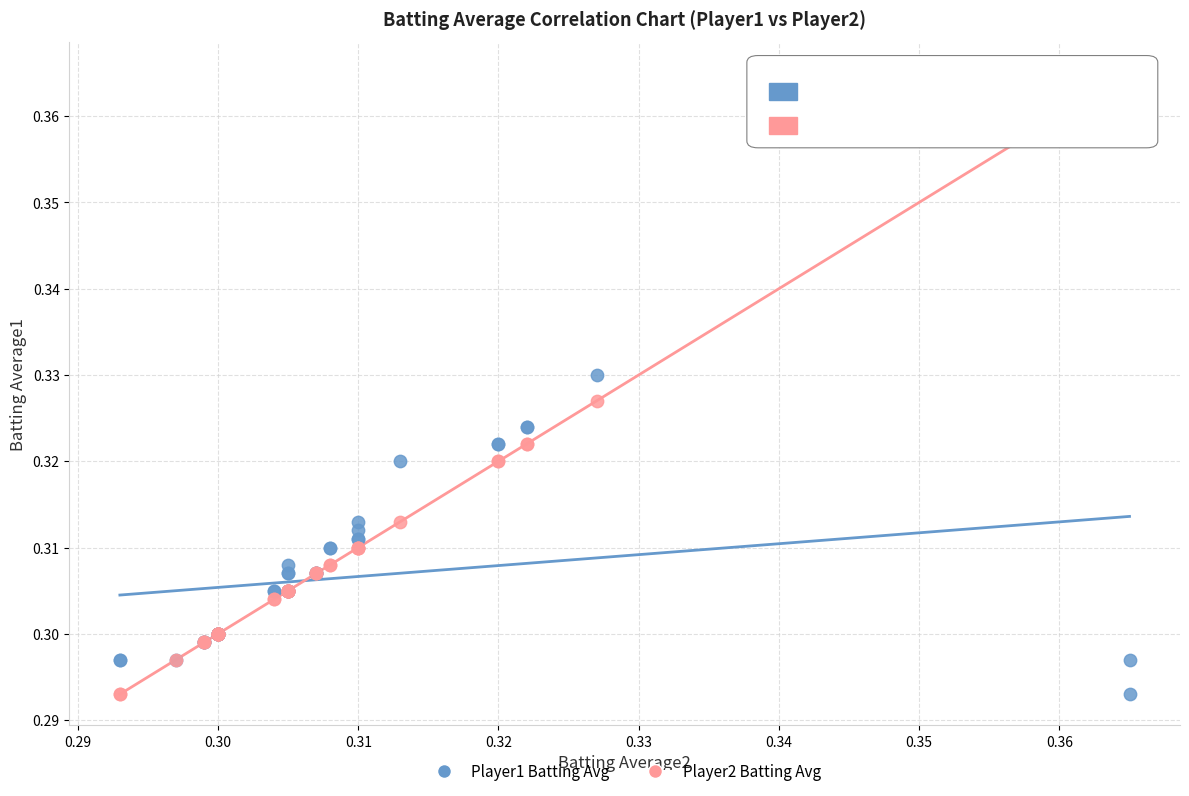

Which series has the widest spread of Y values?

Player2 Batting Avg